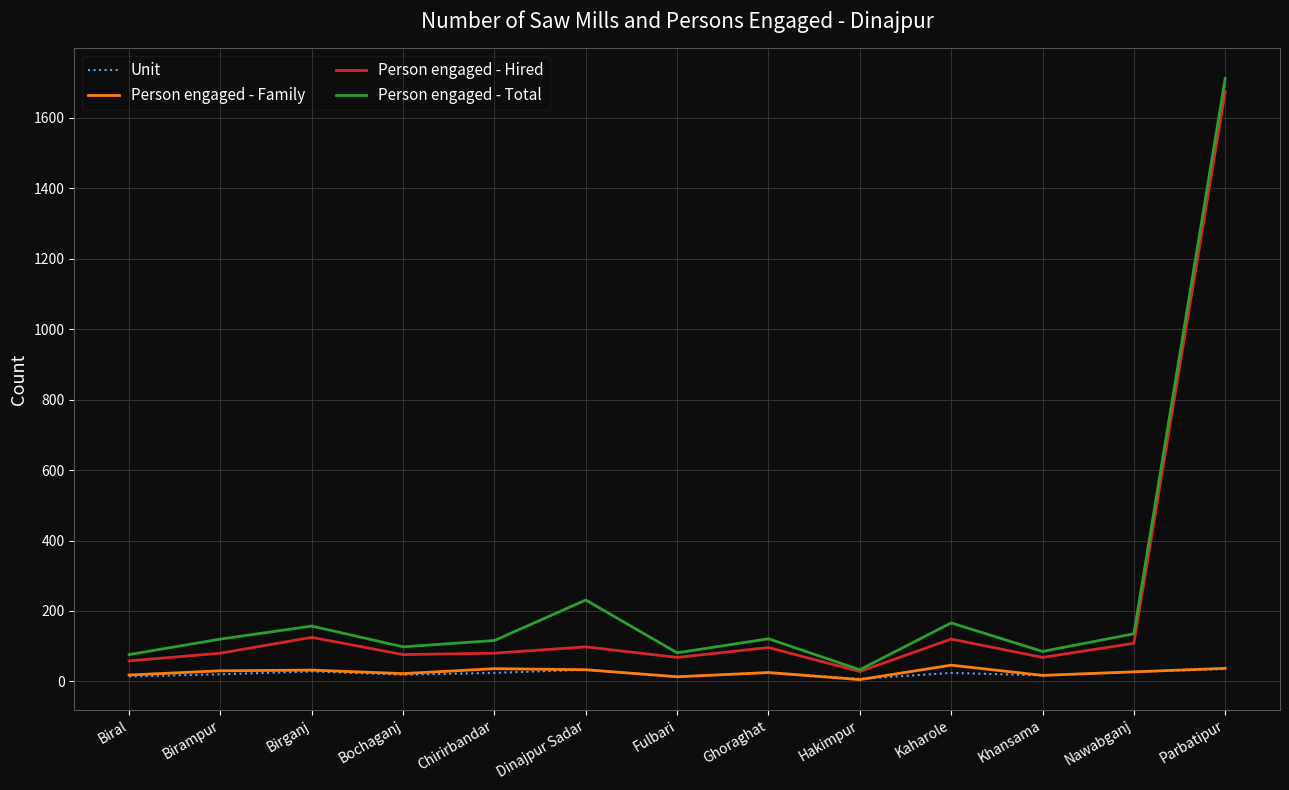

What is the smallest value displayed?

5